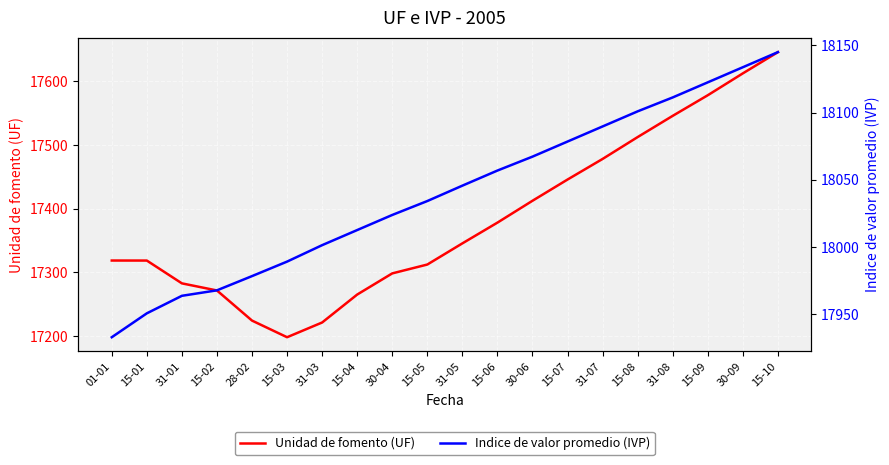

True or false: Unidad de fomento (UF) has a value of 22890.0 at 01-01.

False